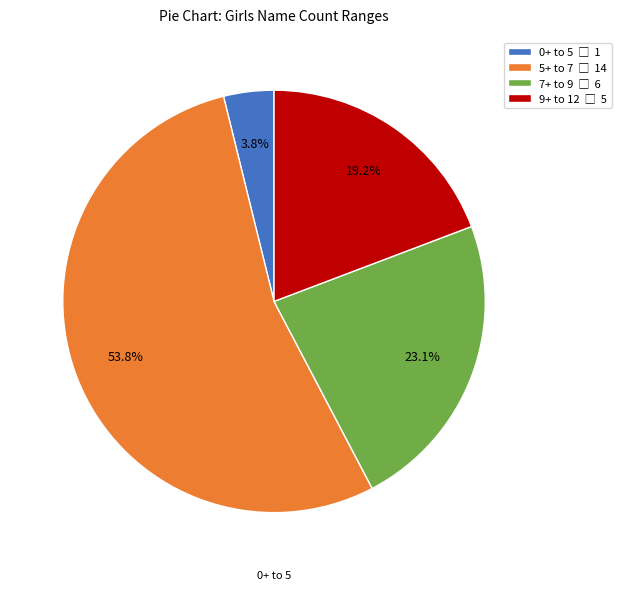

Is there any slice that represents more than half of the pie?

Yes